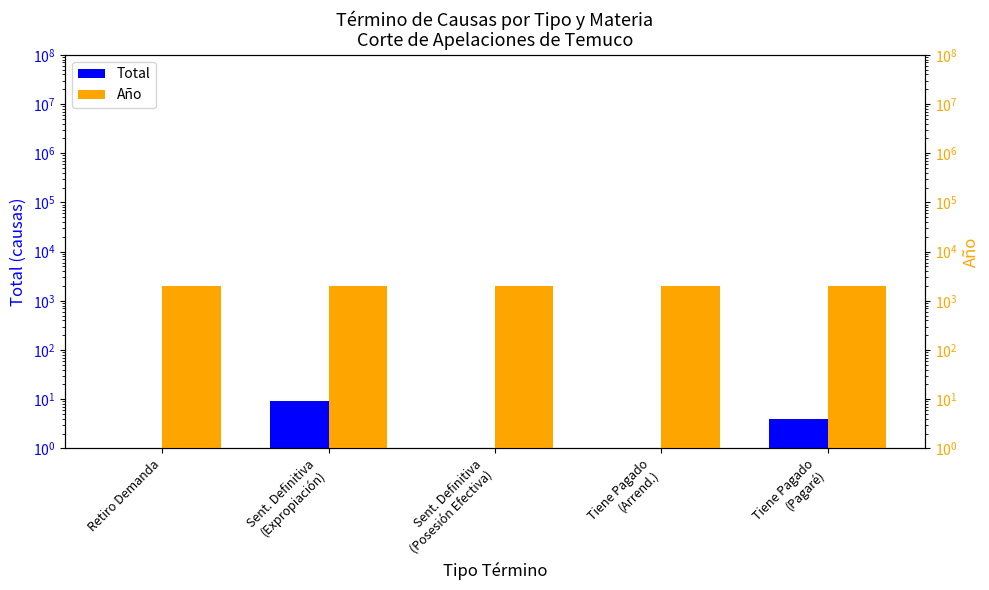

How many distinct data groups are displayed?

2